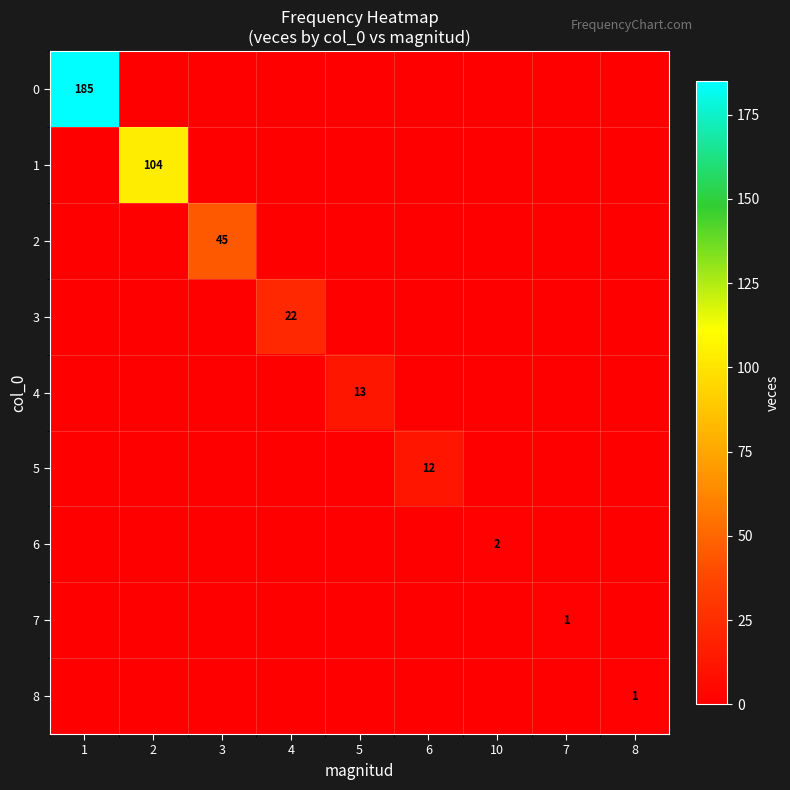

Is it true that 2 equals 45 at 3?

True